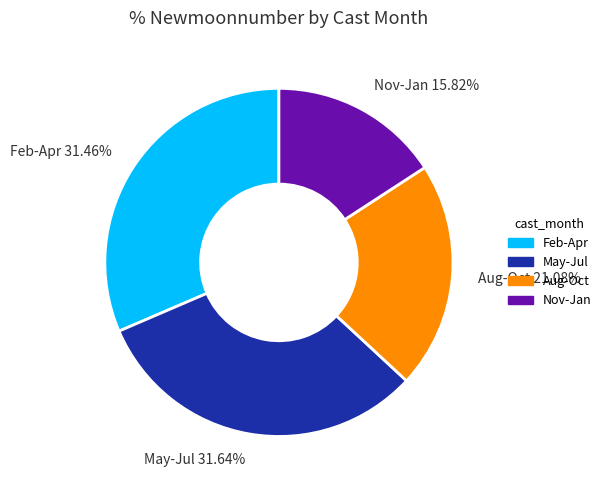

Approximately how many times larger is the value at Aug-Oct 21.08% compared to May-Jul 31.64%?

0.7